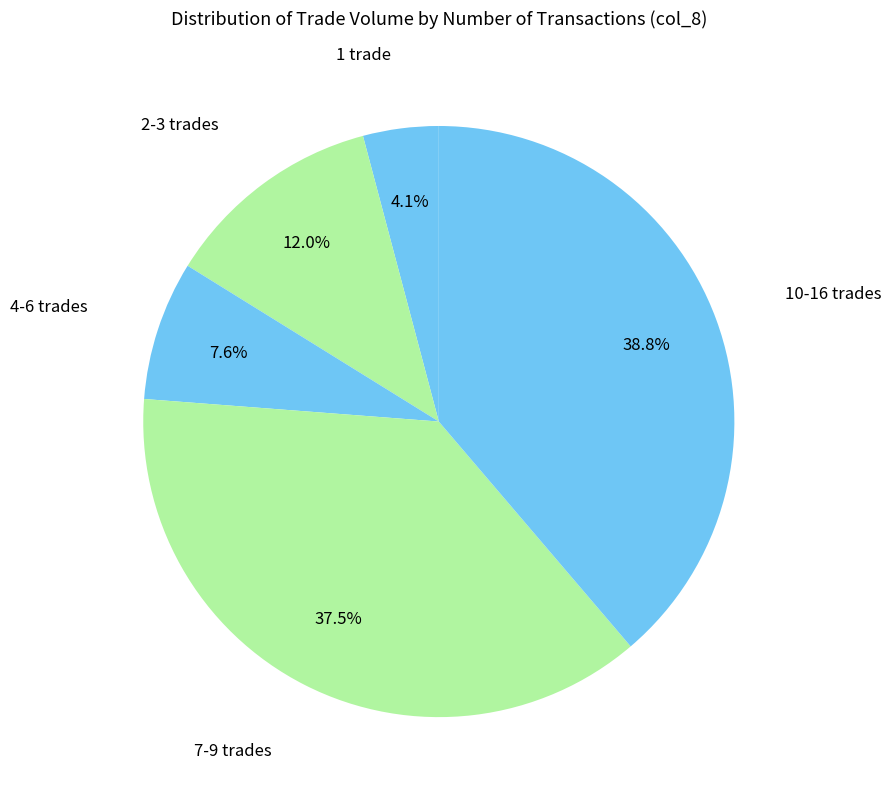

How many segments does this pie chart have?

5